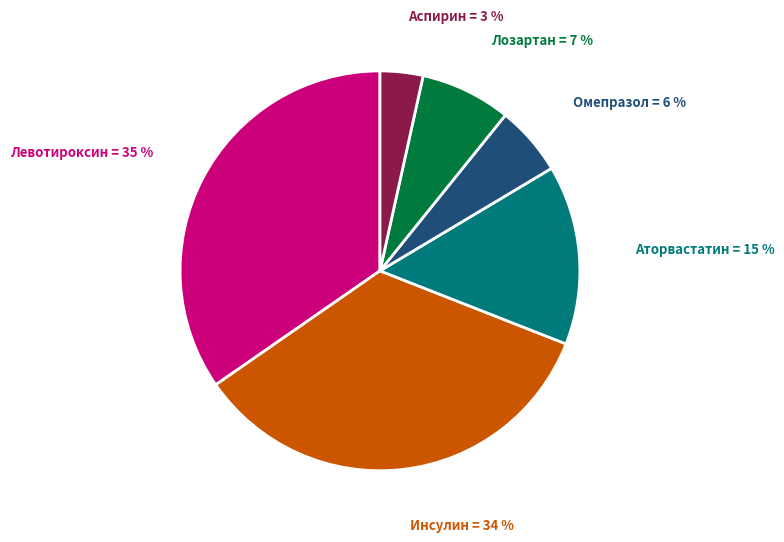

Approximately how many times larger is the value at Аторвастатин compared to Инсулин?

0.4